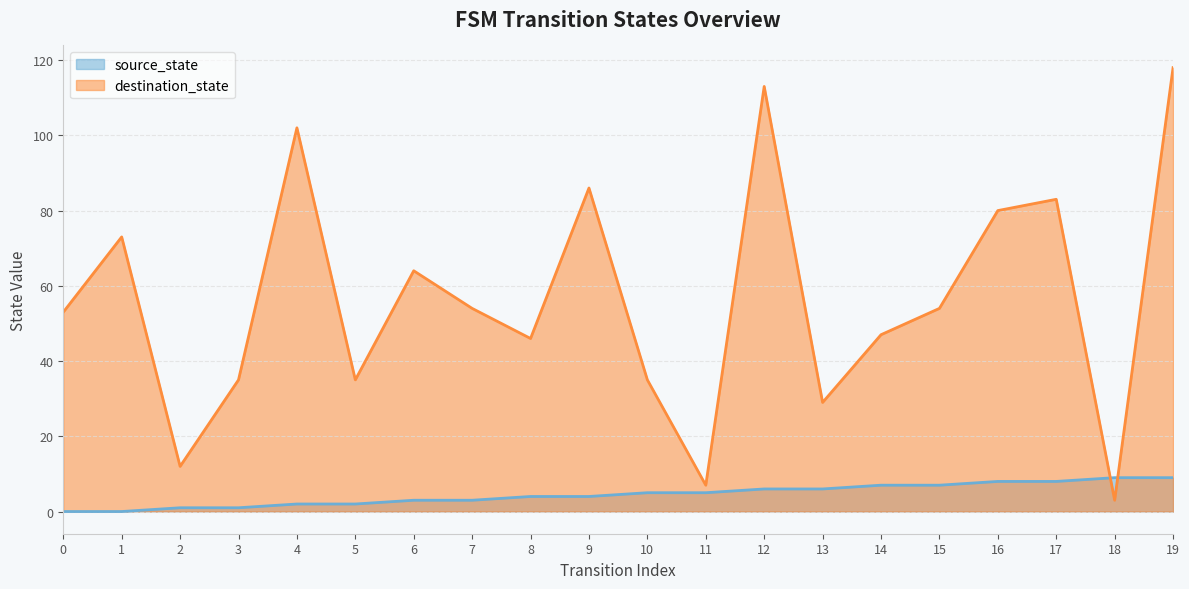

Is the value of source_state at 16 greater than the value of destination_state at 5?

No